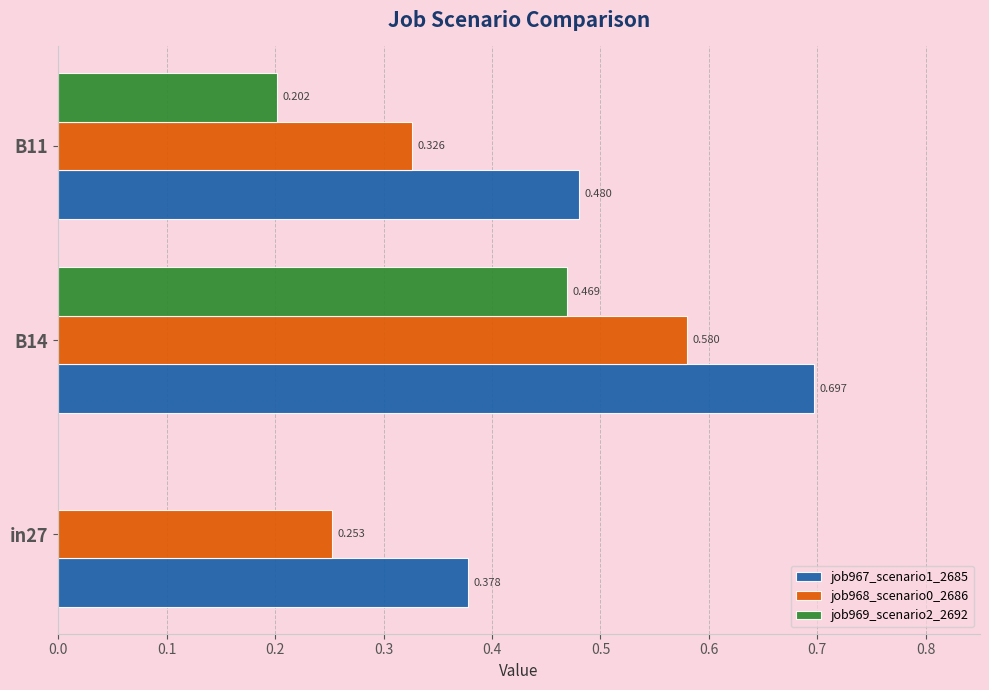

Is the value of job967_scenario1_2685 at in27 greater than the value of job968_scenario0_2686 at in27?

Yes